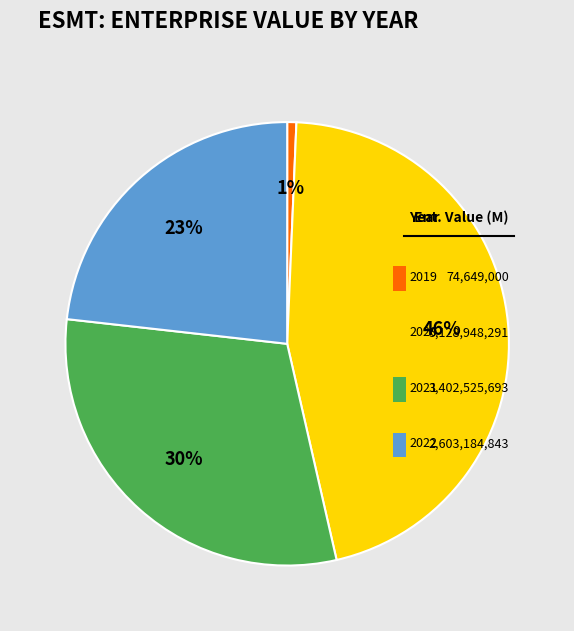

To the nearest percent, what percentage of the pie is 2022?

23%